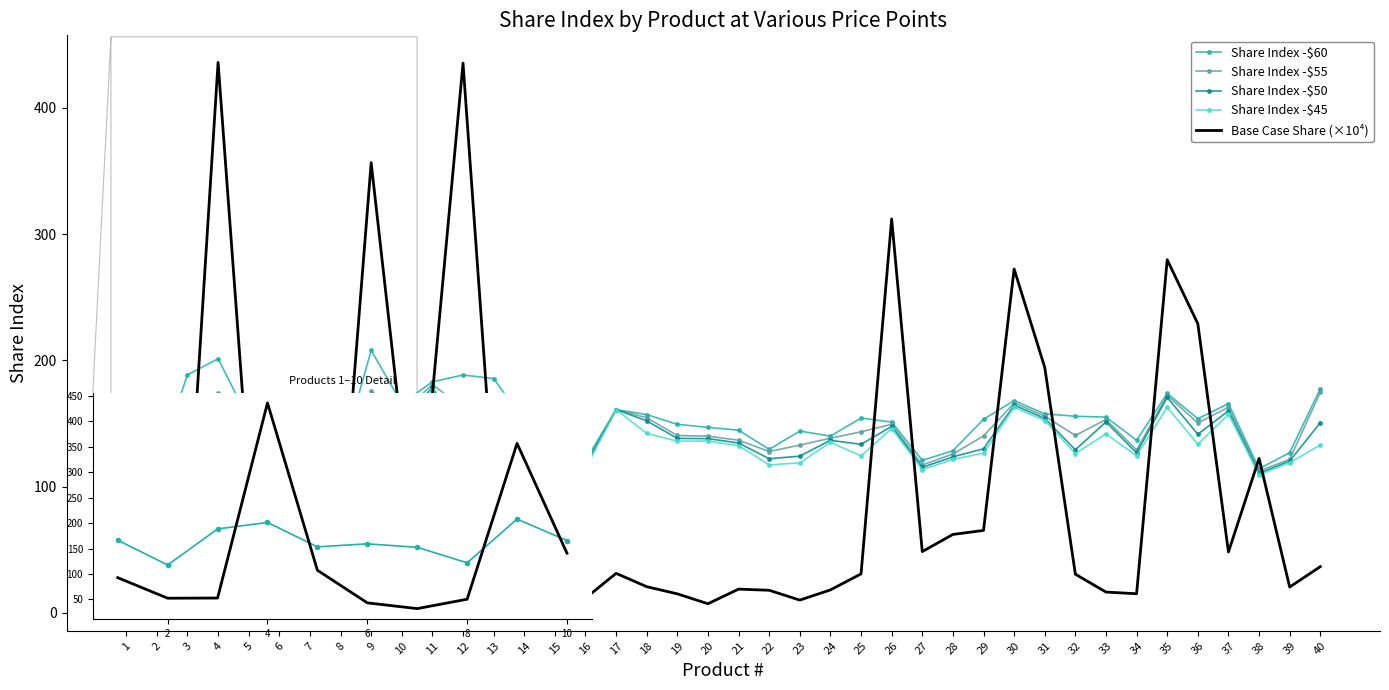

What is the minimum value shown in the chart?

7.2